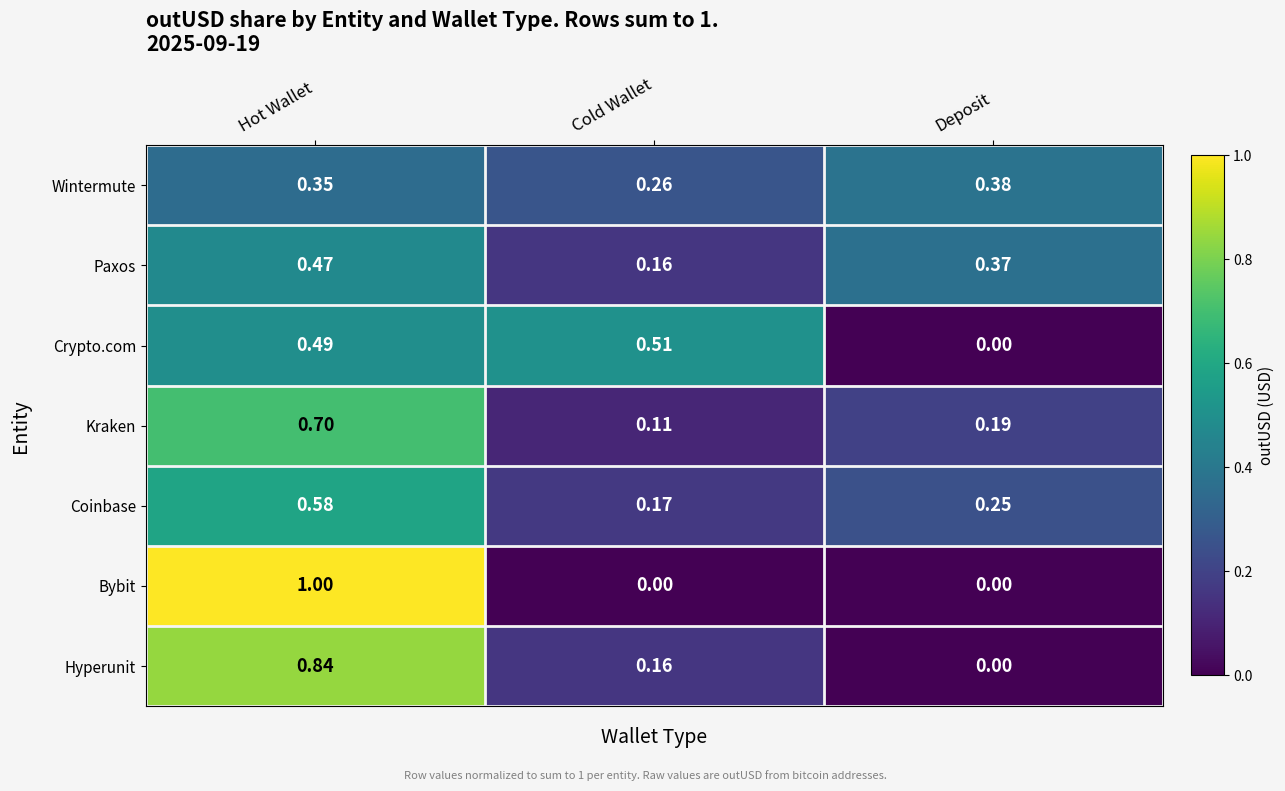

At which category is the sum across all series the highest?

Hot Wallet